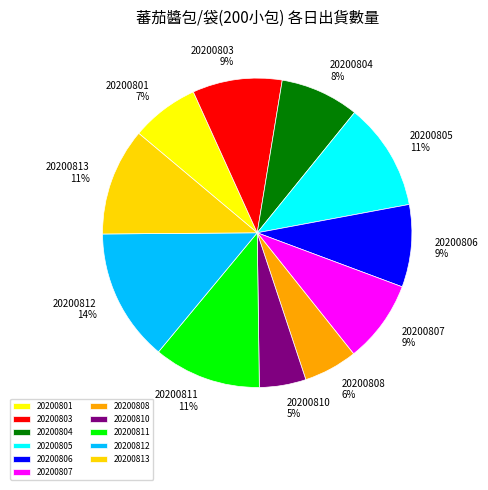

To the nearest percent, what portion does 20200805 represent?

11%